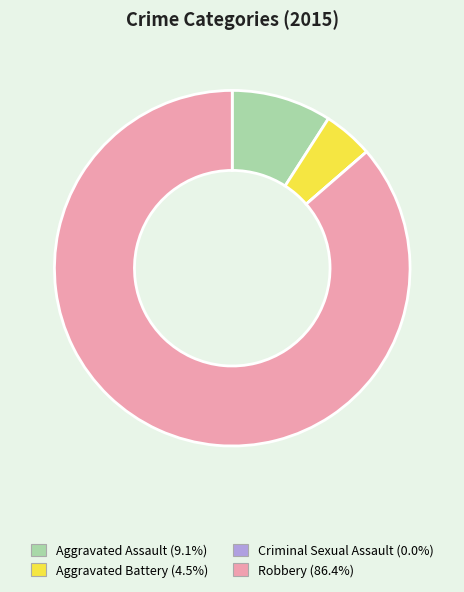

Is Robbery the majority of the pie?

Yes